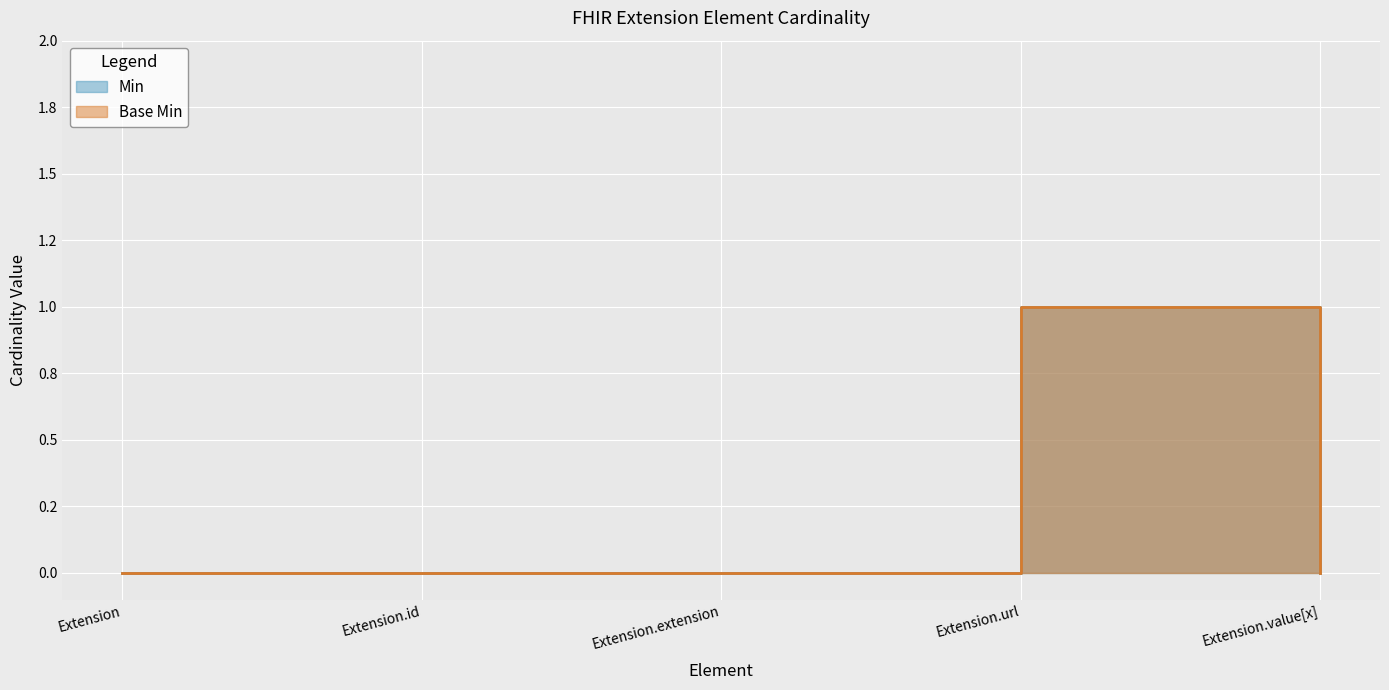

What position from the left is Extension.value[x]?

5